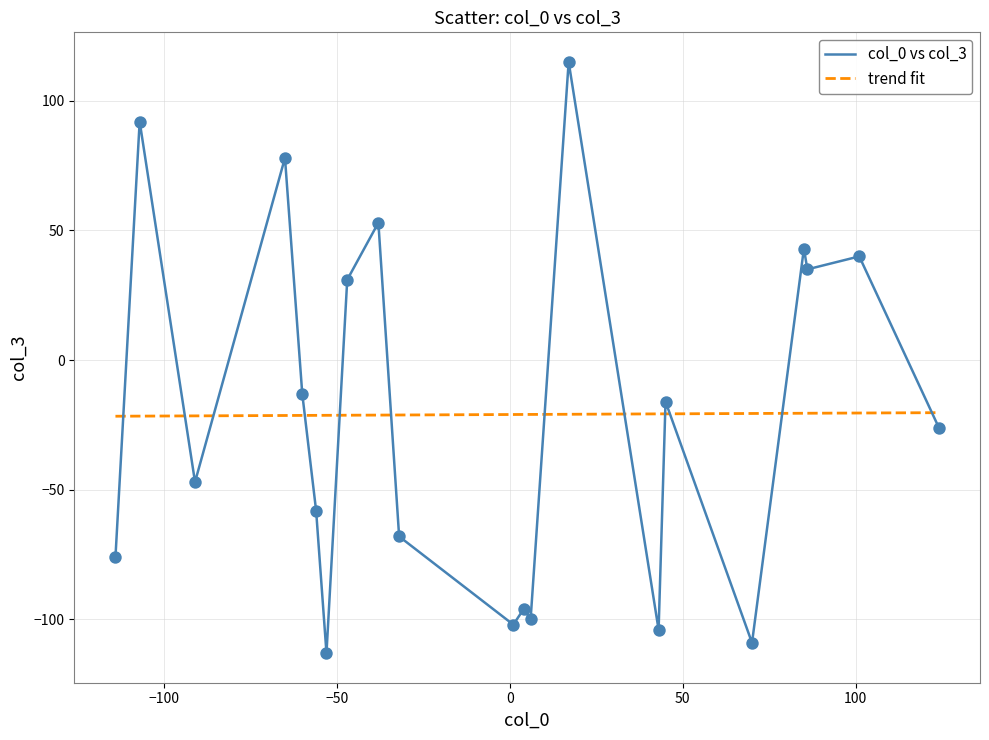

Which series has the widest spread of values?

col_0 vs col_3